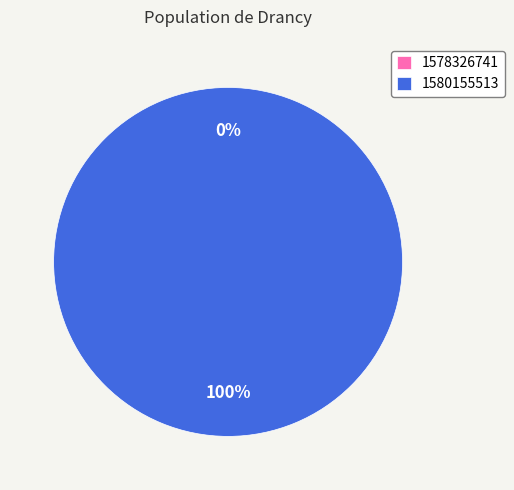

To the nearest percent, what is the difference between the 1578326741 and 1580155513 slice percentages?

100%